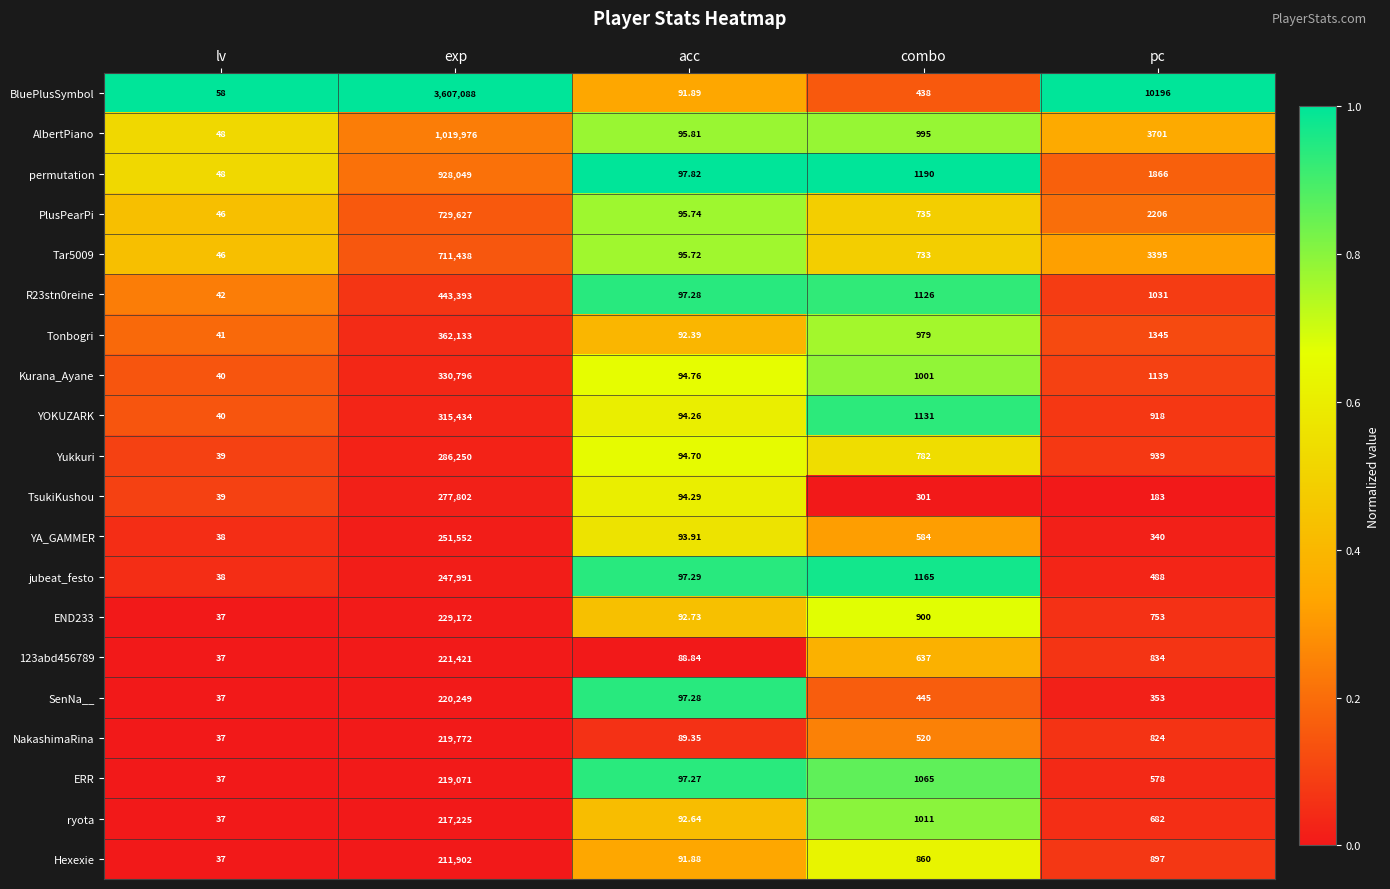

Between exp and acc, which series saw the biggest shift?

BluePlusSymbol